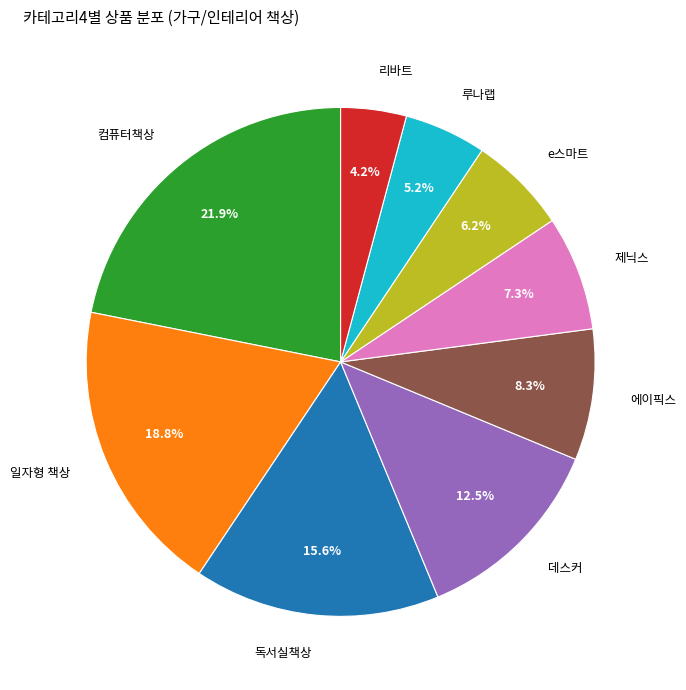

Between 데스커 and 독서실책상, which is larger?

독서실책상